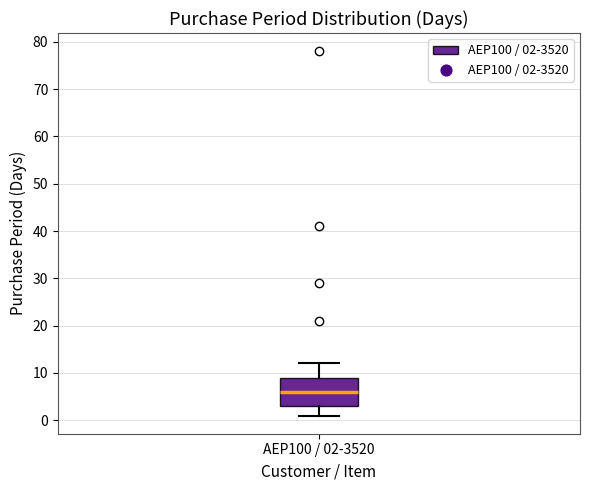

Where is the upper edge of the box for AEP100 / 02-3520 on the y-axis? The values are not printed on the chart, so give them approximately, as read against the axis.

9